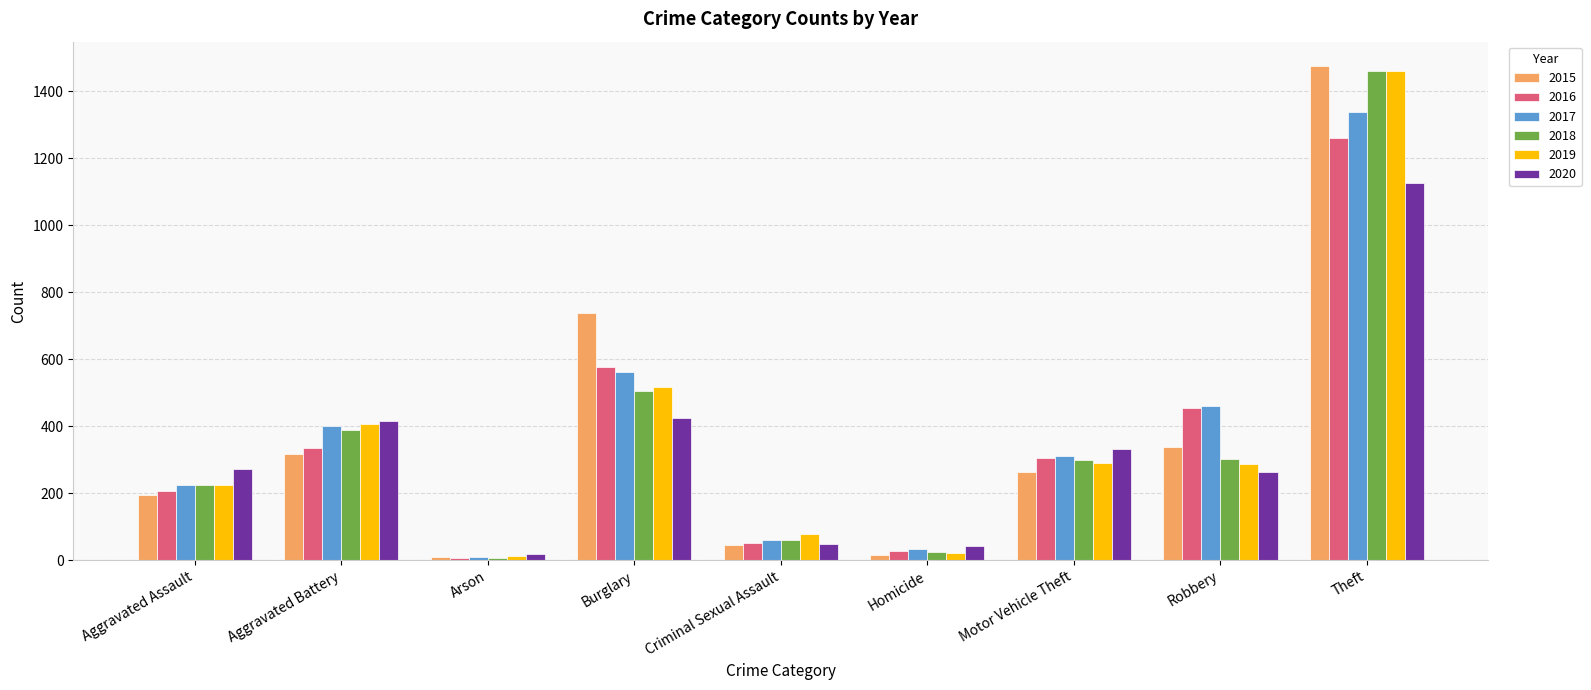

Is it true that 2020 equals 425 at Burglary?

True